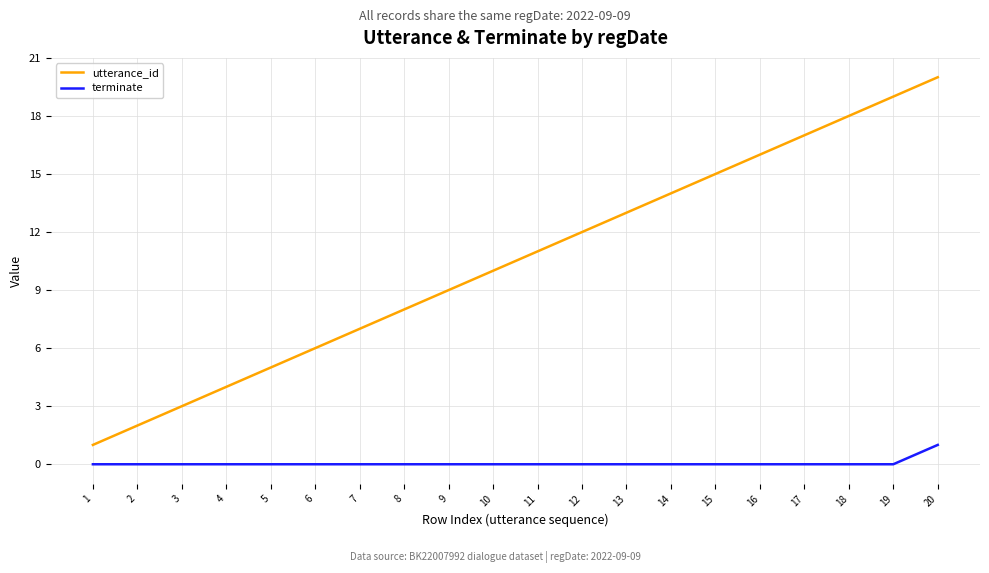

Which category has the highest value in the terminate series?

20